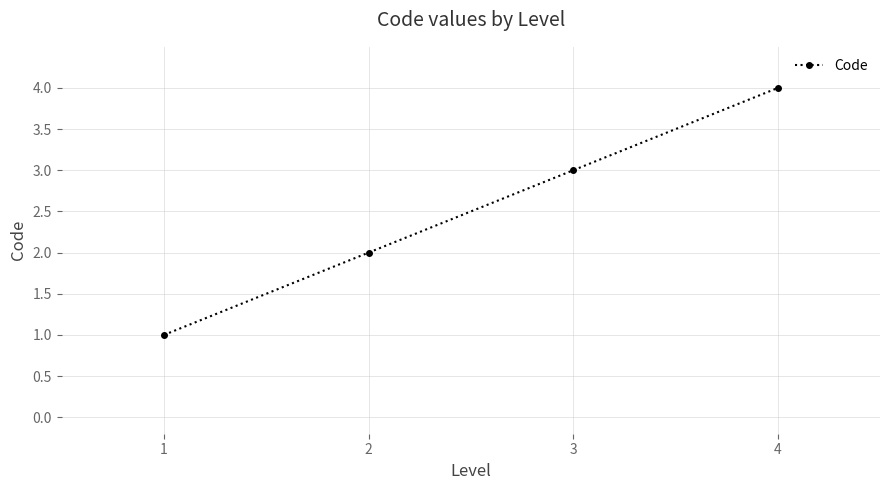

Which label corresponds to the largest value in the chart?

4